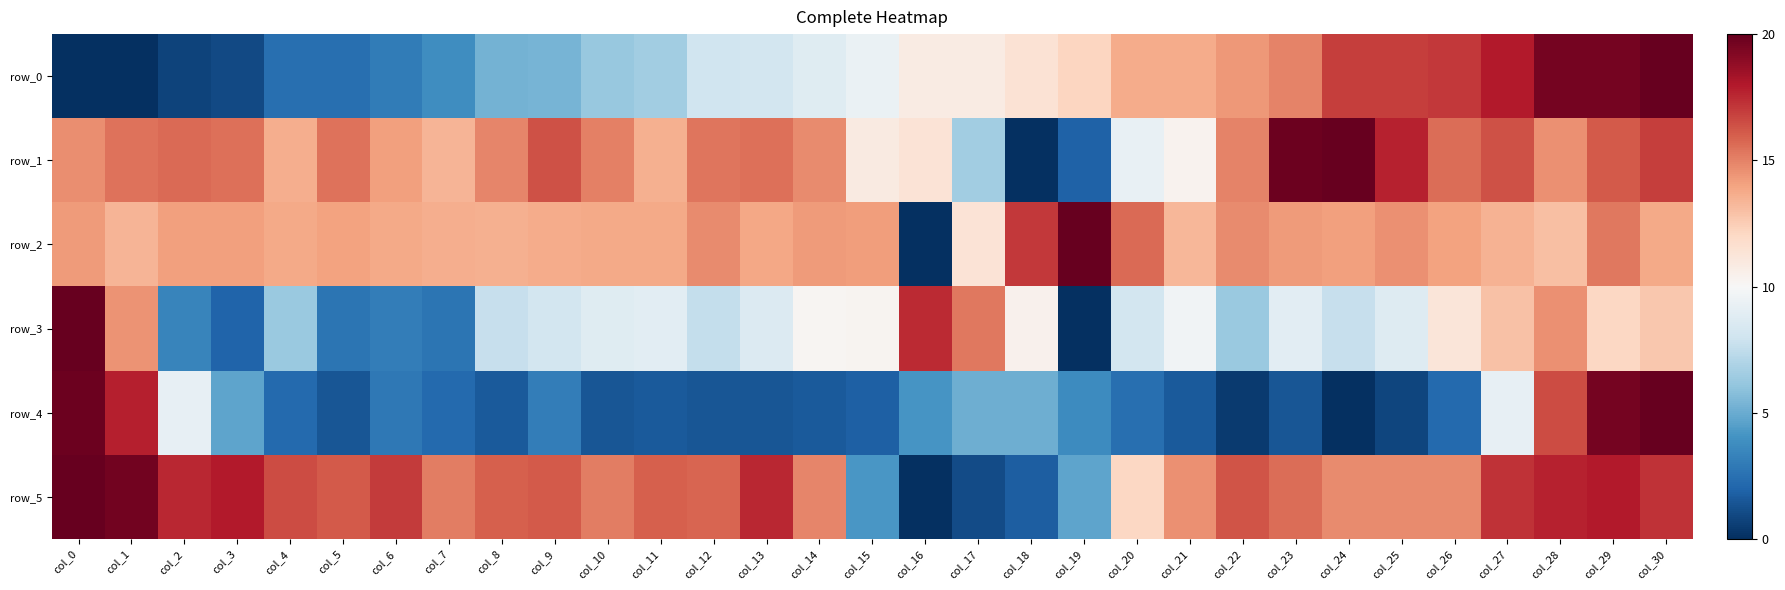

What is the difference between the row_2 values at col_20 and col_19?

4.3